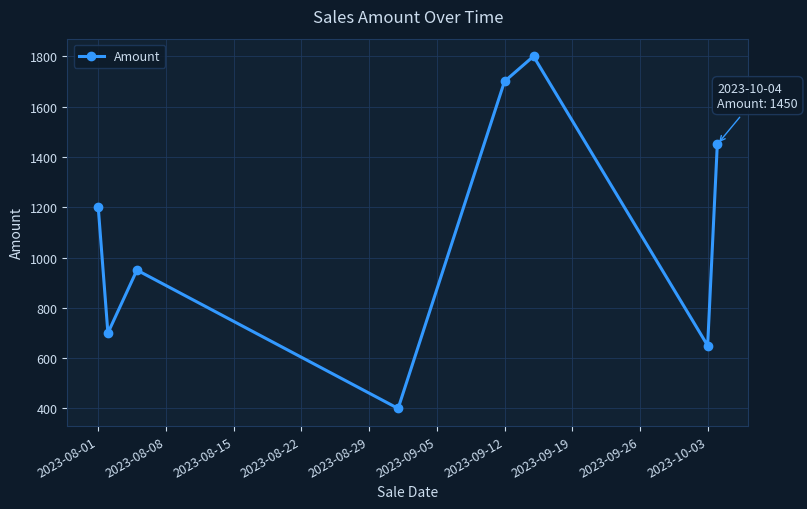

What is the average value?

1106